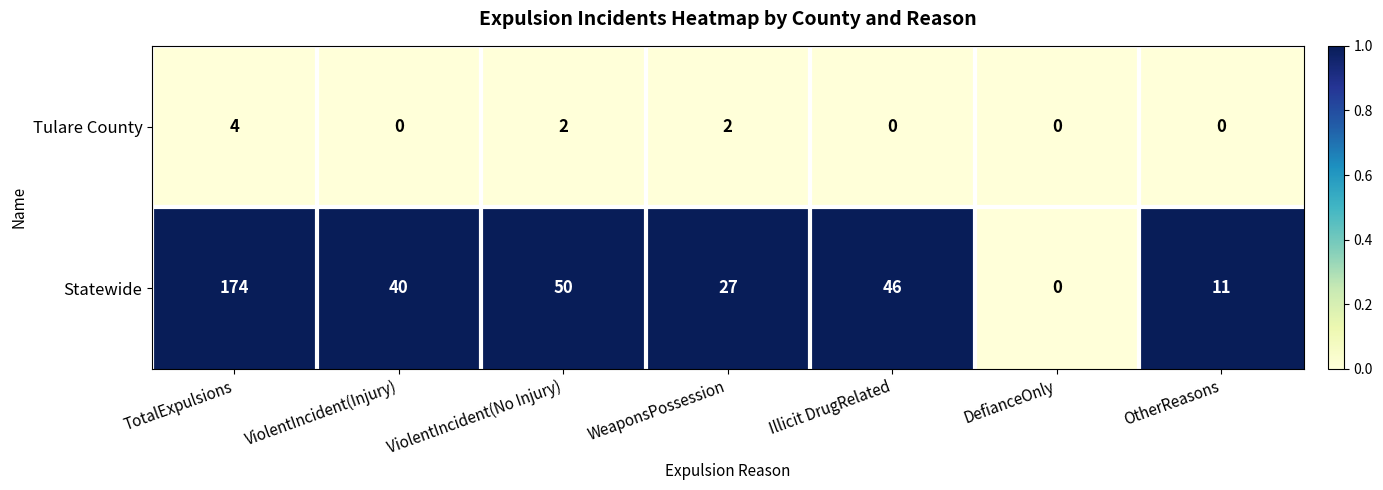

Reading left to right, what are all the values shown in this chart?

Tulare County: TotalExpulsions=4	ViolentIncident(Injury)=0	ViolentIncident(No Injury)=2	WeaponsPossession=2	Illicit DrugRelated=0	DefianceOnly=0	OtherReasons=0
Statewide: TotalExpulsions=174	ViolentIncident(Injury)=40	ViolentIncident(No Injury)=50	WeaponsPossession=27	Illicit DrugRelated=46	DefianceOnly=0	OtherReasons=11